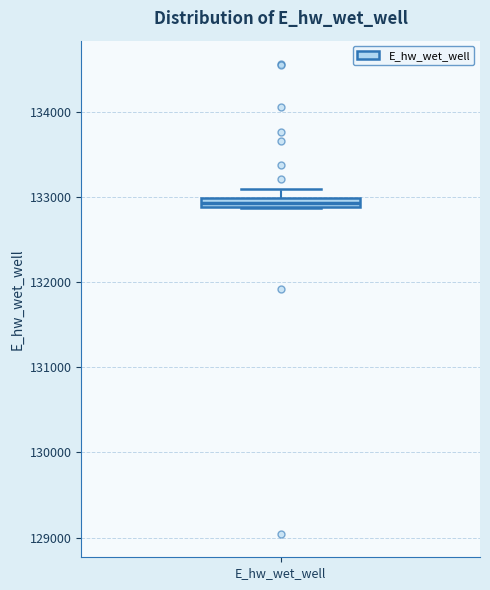

Where is the upper edge of the box for E_hw_wet_well on the y-axis? The values are not printed on the chart, so give them approximately, as read against the axis.

133000